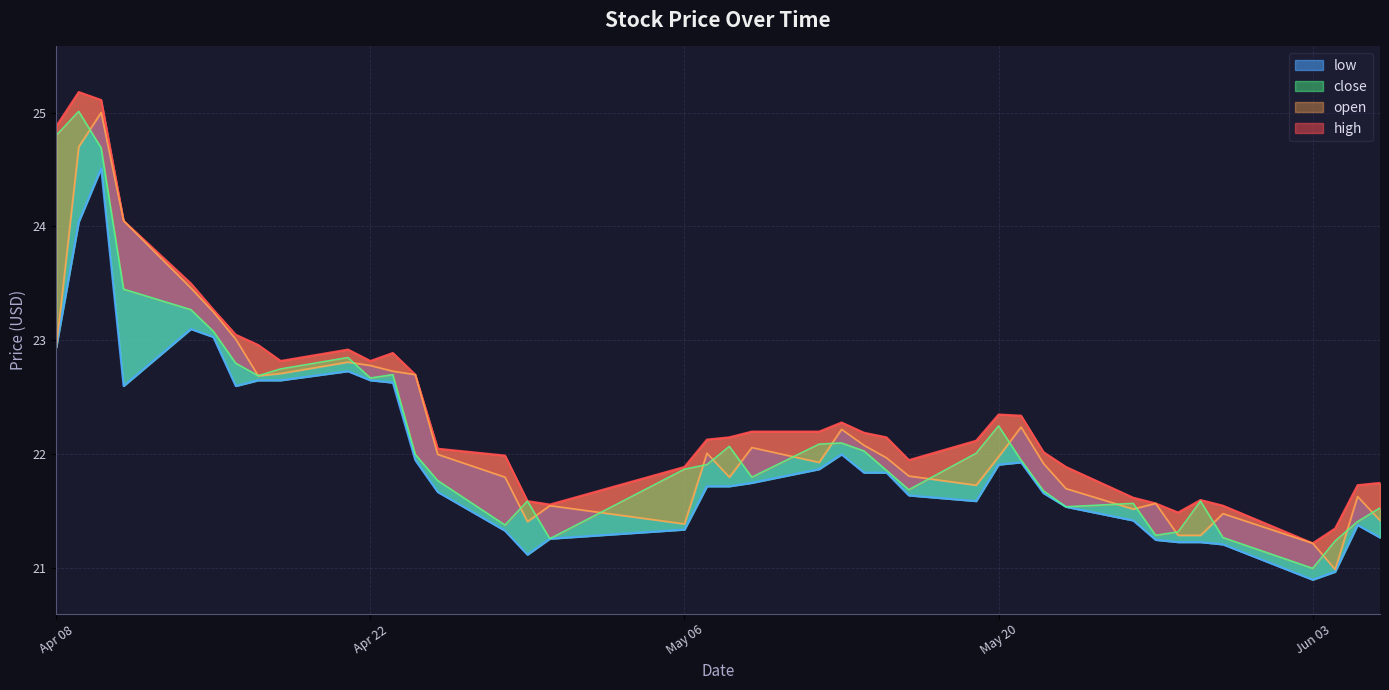

What are all the series names shown in the legend?

high, low, open, close